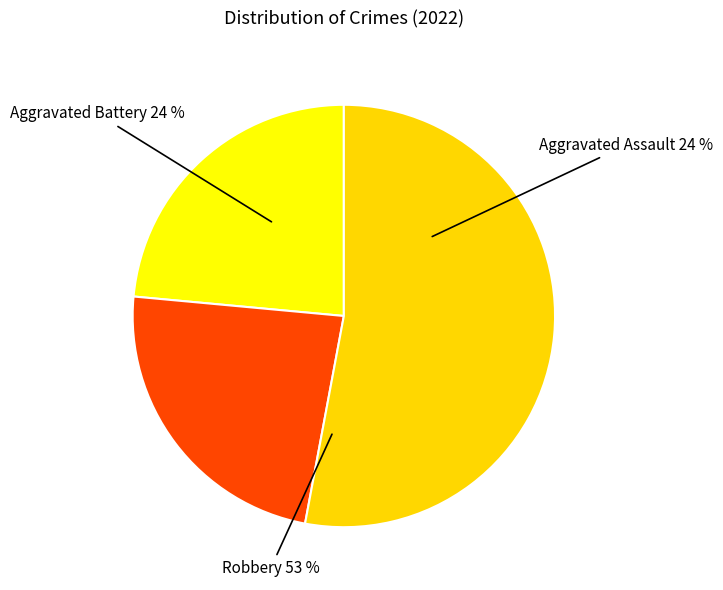

To the nearest percent, what is the difference between the Robbery and Aggravated Battery slice percentages?

29%